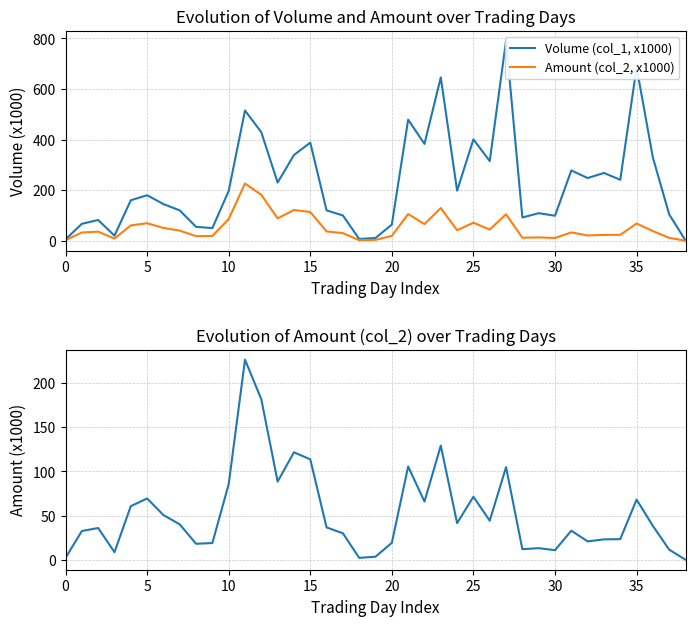

How many lines are shown in the chart?

2